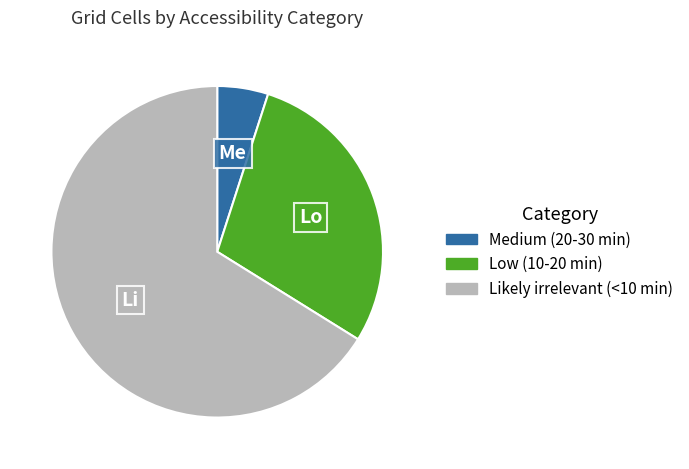

How many slices are in this pie chart?

3